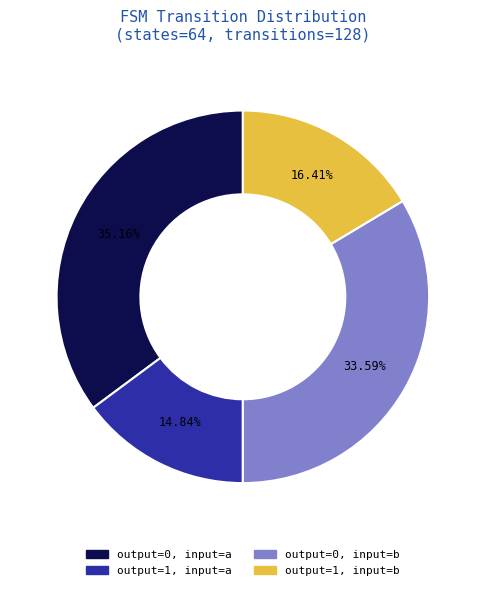

Rank the categories by value from lowest to highest.

output=1, input=a, output=1, input=b, output=0, input=b, output=0, input=a